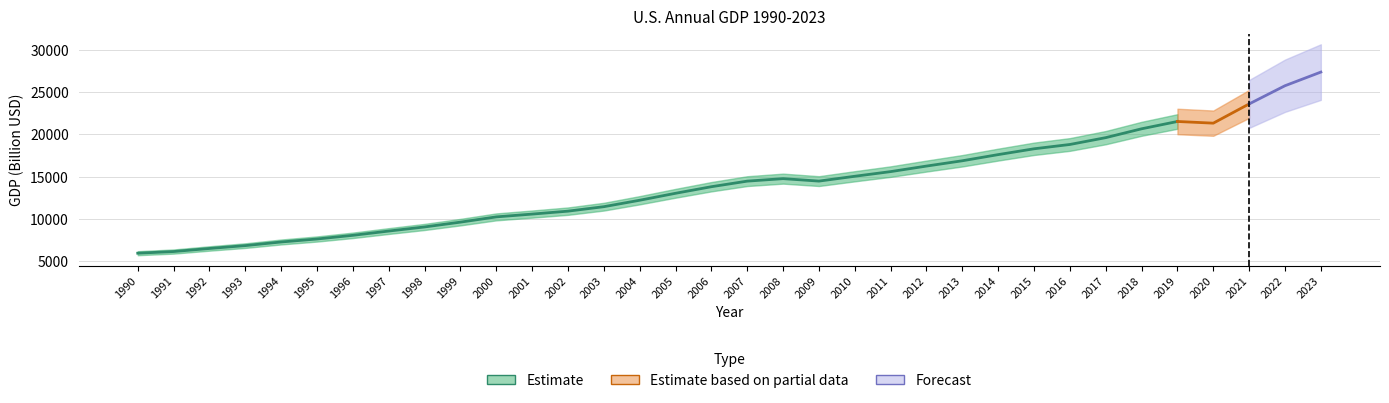

Where does the data first go above 14474?

2007